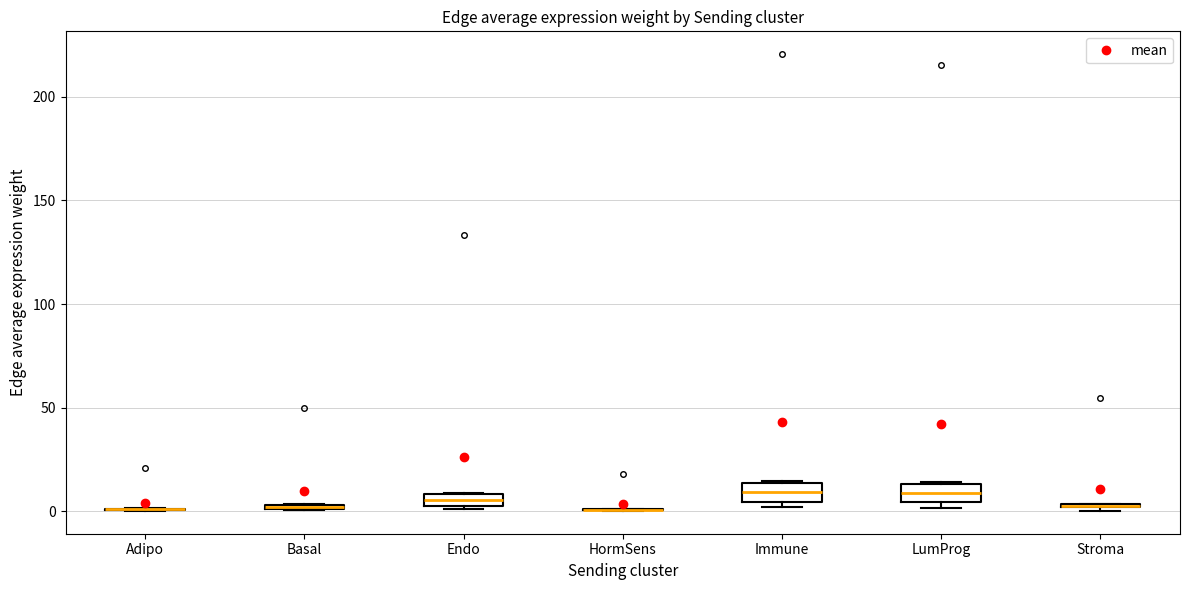

Where is the lower edge of the box for Basal on the y-axis? The values are not printed on the chart, so give them approximately, as read against the axis.

0